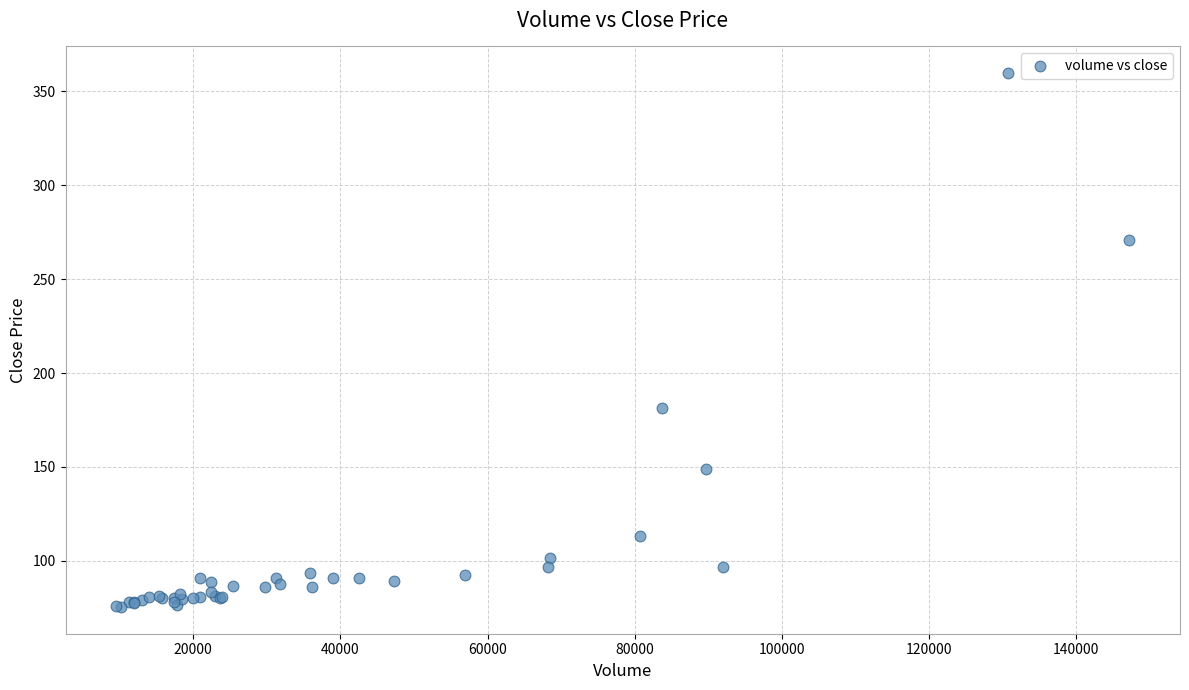

What Y value in the scatter plot is closest to 217?

181.4